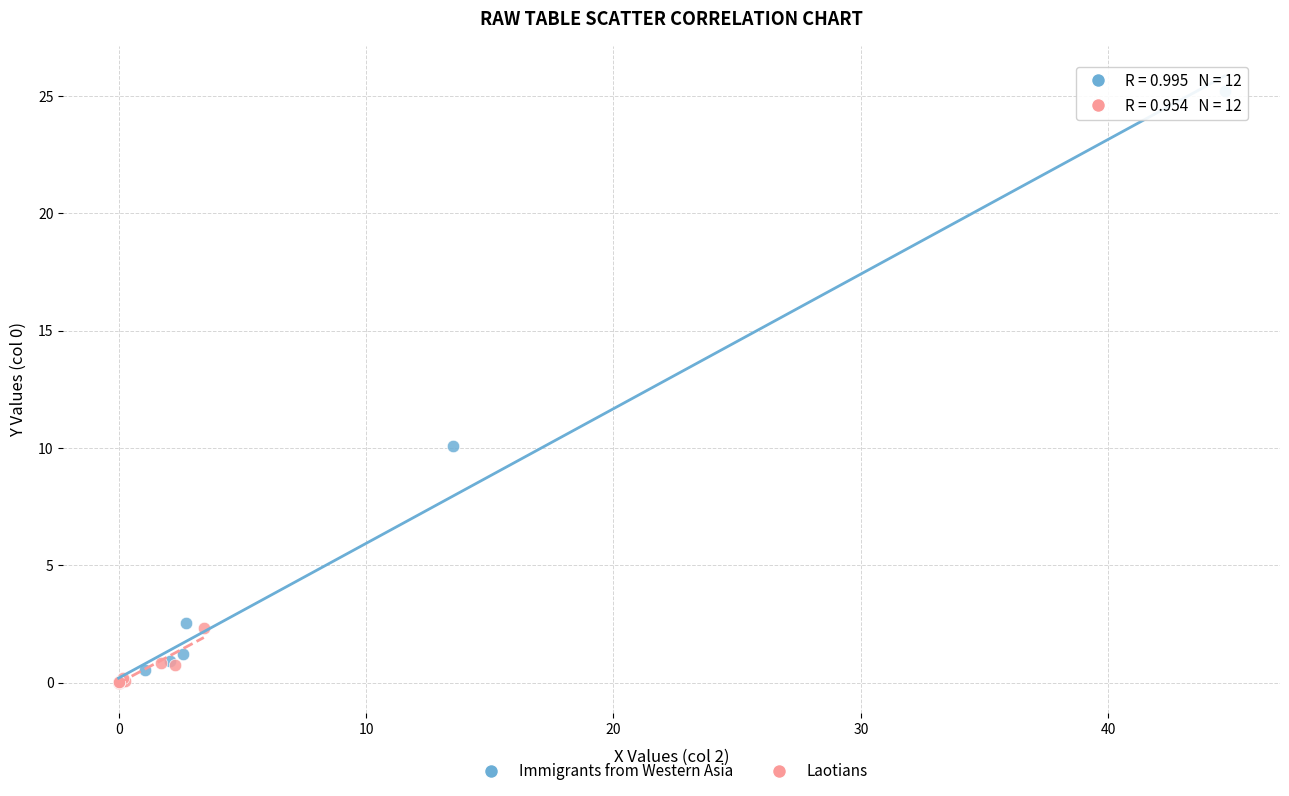

Which series has the widest spread of Y values?

Immigrants from Western Asia